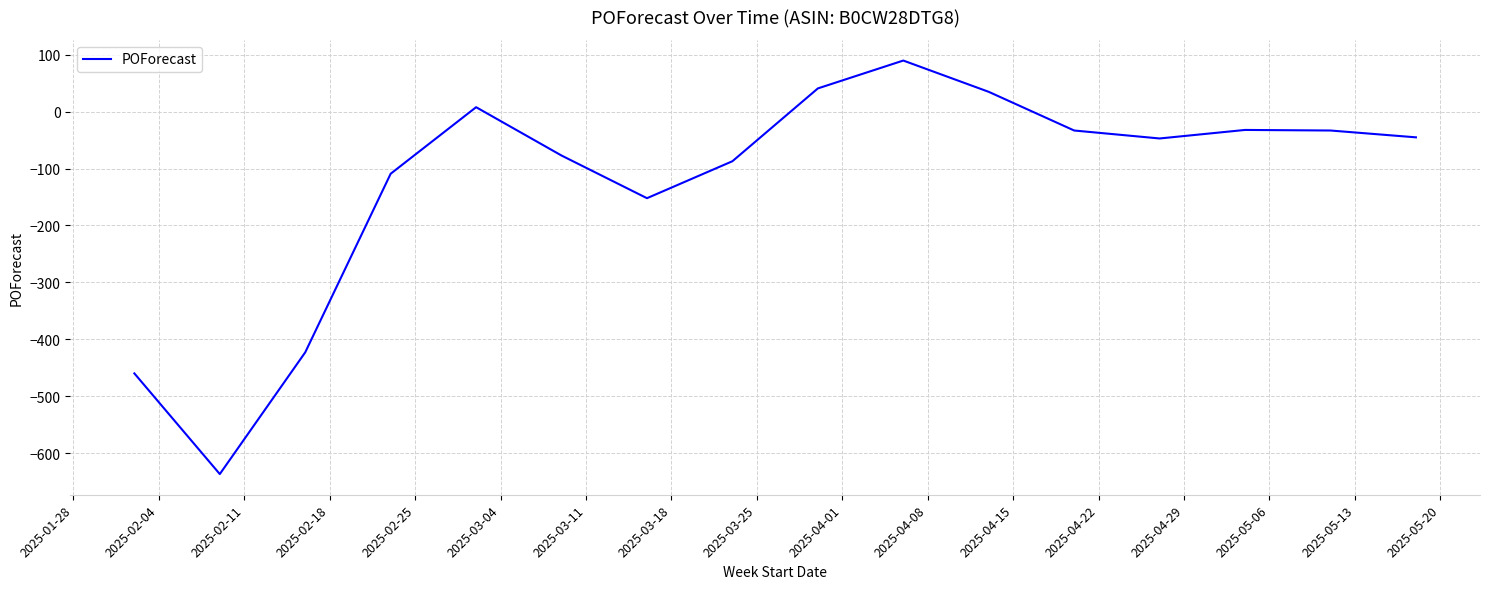

What is the difference between the maximum and minimum values?

727